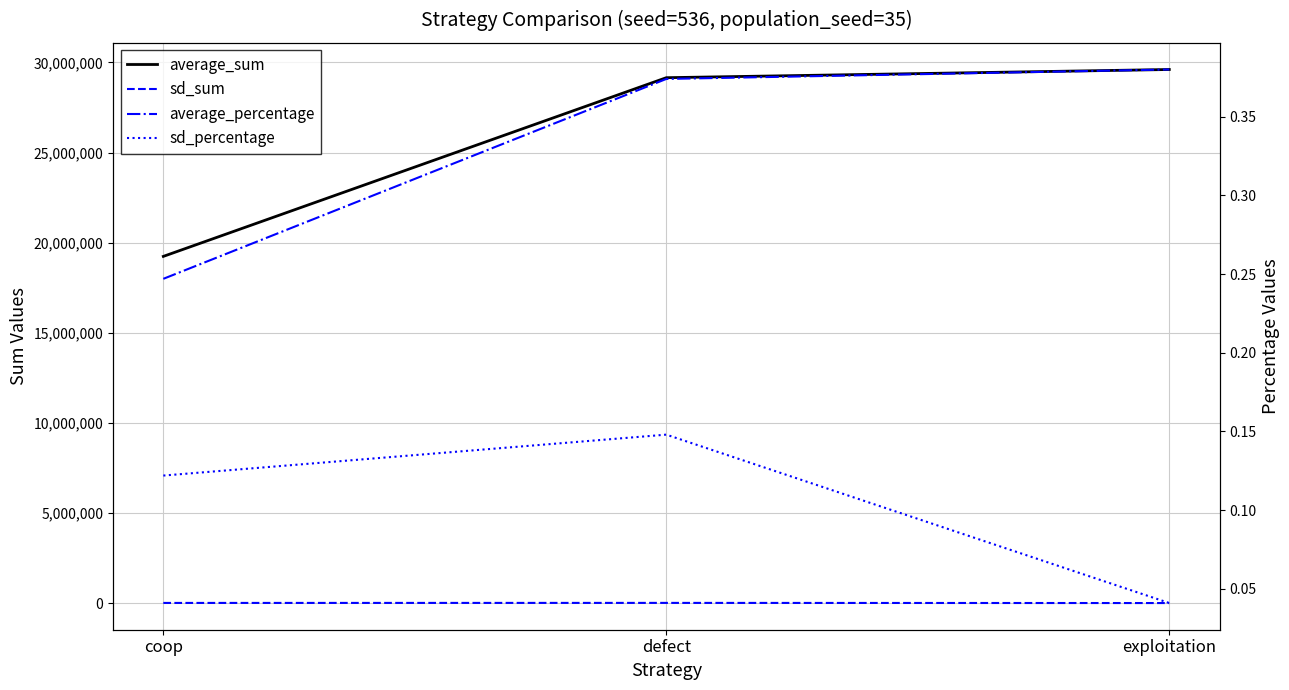

What is the difference between the maximum and minimum values in the average_percentage series?

0.1